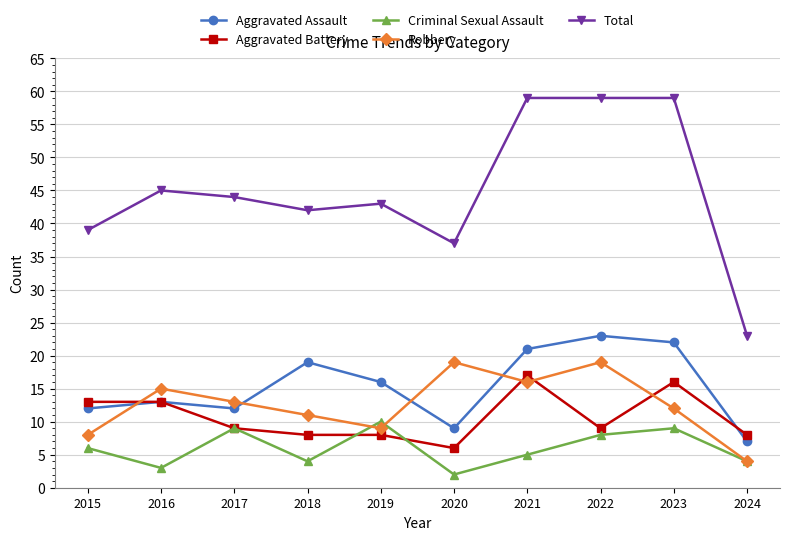

Reading right to left, transcribe all the data shown in this chart.

Aggravated Assault: 2024=7	2023=22	2022=23	2021=21	2020=9	2019=16	2018=19	2017=12	2016=13	2015=12
Aggravated Battery: 2024=8	2023=16	2022=9	2021=17	2020=6	2019=8	2018=8	2017=9	2016=13	2015=13
Criminal Sexual Assault: 2024=4	2023=9	2022=8	2021=5	2020=2	2019=10	2018=4	2017=9	2016=3	2015=6
Robbery: 2024=4	2023=12	2022=19	2021=16	2020=19	2019=9	2018=11	2017=13	2016=15	2015=8
Total: 2024=23	2023=59	2022=59	2021=59	2020=37	2019=43	2018=42	2017=44	2016=45	2015=39